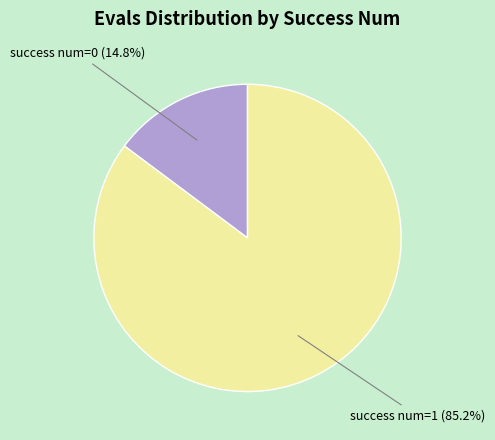

Does any single category account for the majority?

Yes